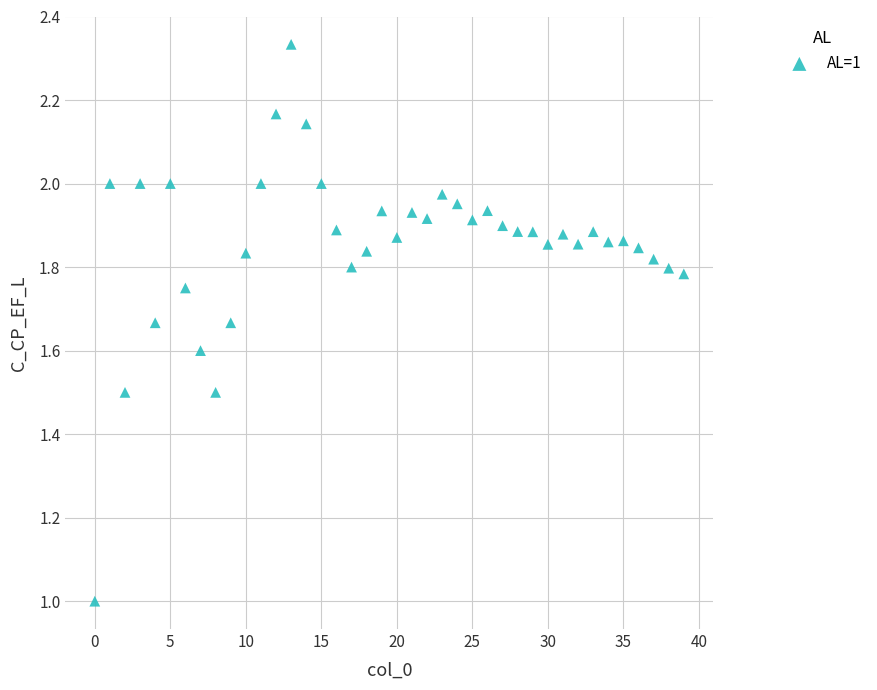

What is the range of Y values (max minus min)?

1.3